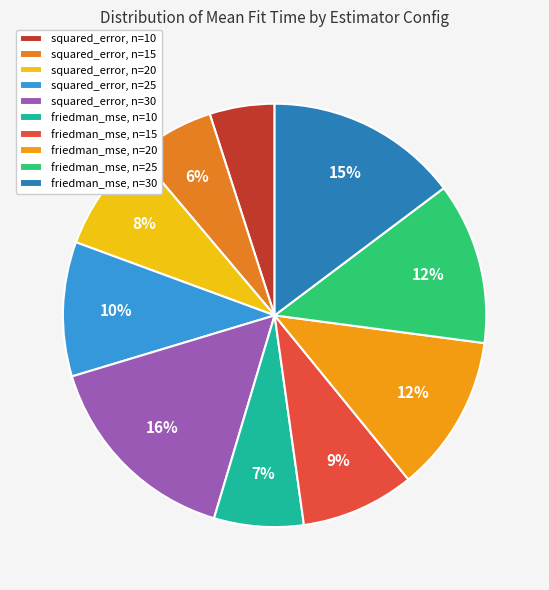

Count the number of slices in the pie.

10